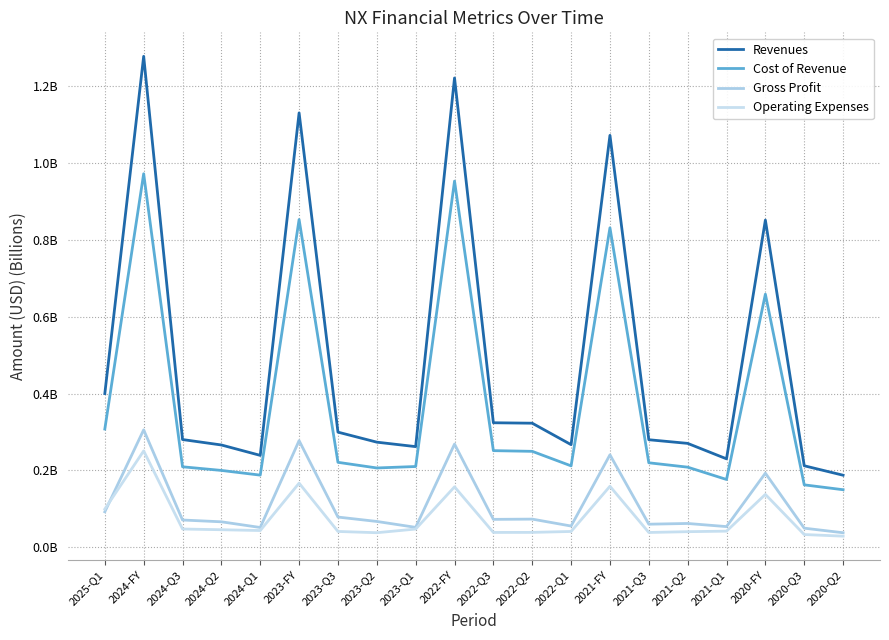

Does the chart have visible grid lines?

Yes